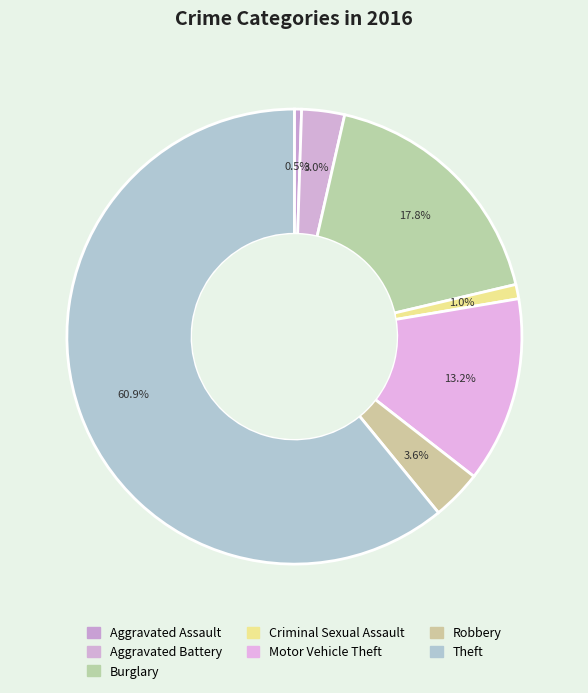

Is Motor Vehicle Theft the majority of the pie?

No